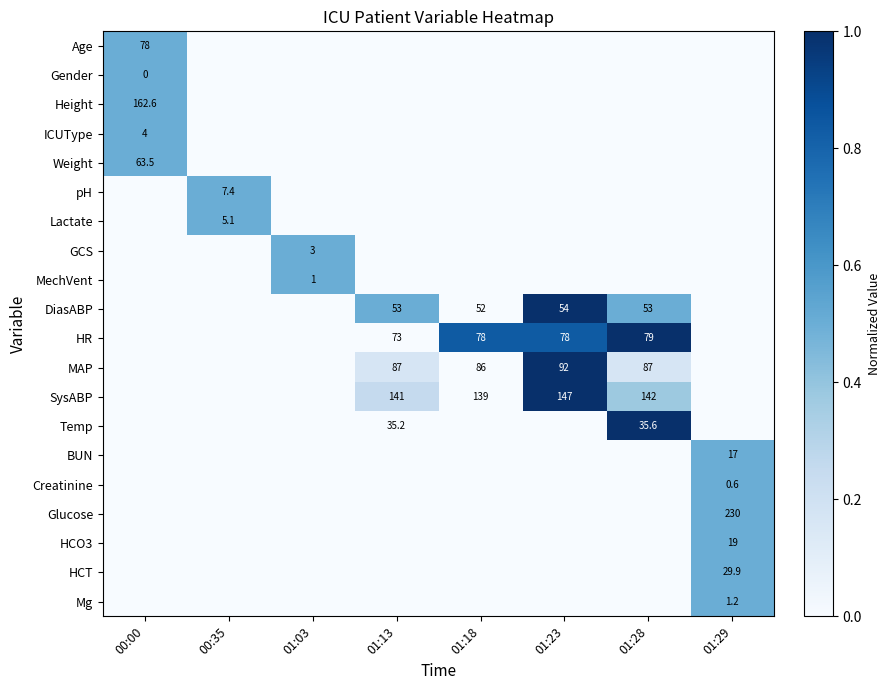

Is it true that Temp equals 19.2 at 01:13?

False